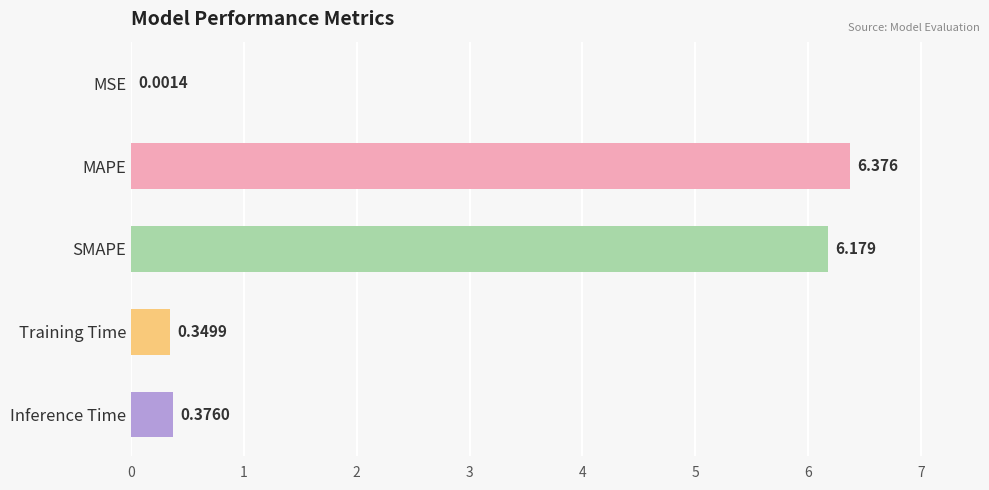

Count the number of data series in this chart.

1